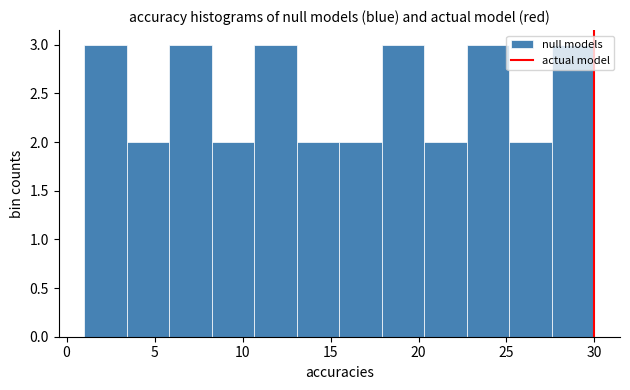

Reading left to right, transcribe this chart: for each bar, give the range it covers on the x-axis and its height. Neither the bar edges nor the heights are printed on the chart, so give them approximately, as read against the axes.

1.0 to 3.5: 3
3.5 to 6.0: 2
6.0 to 8.5: 3
8.5 to 10.5: 2
10.5 to 13.0: 3
13.0 to 15.5: 2
15.5 to 18.0: 2
18.0 to 20.5: 3
20.5 to 23.0: 2
23.0 to 25.0: 3
25.0 to 27.5: 2
27.5 to 30.0: 3